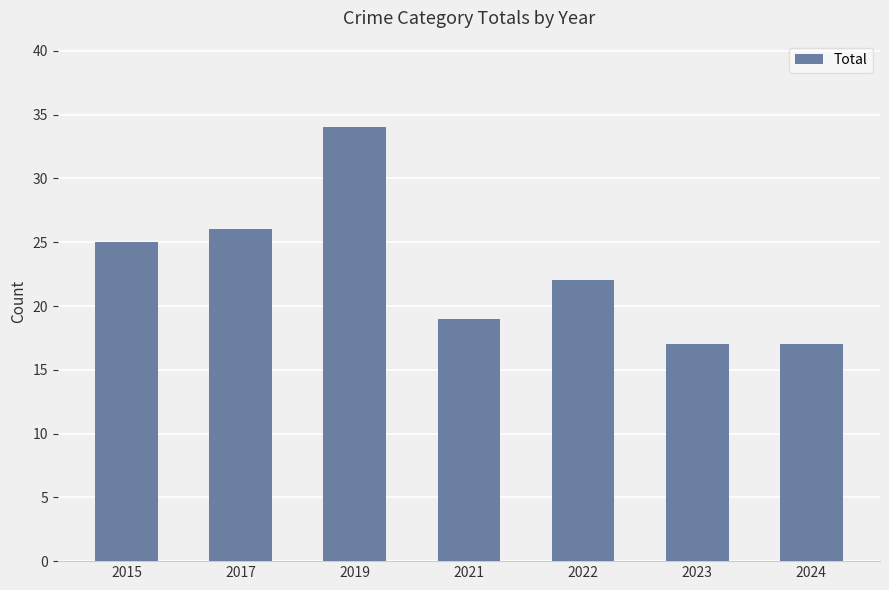

How many data points does each series have?

7